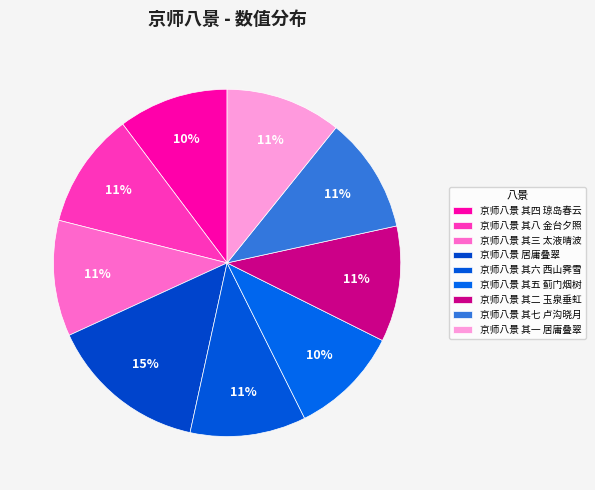

What is the change in value from 京师八景 居庸叠翠 to 京师八景 其五 蓟门烟树?

-210423